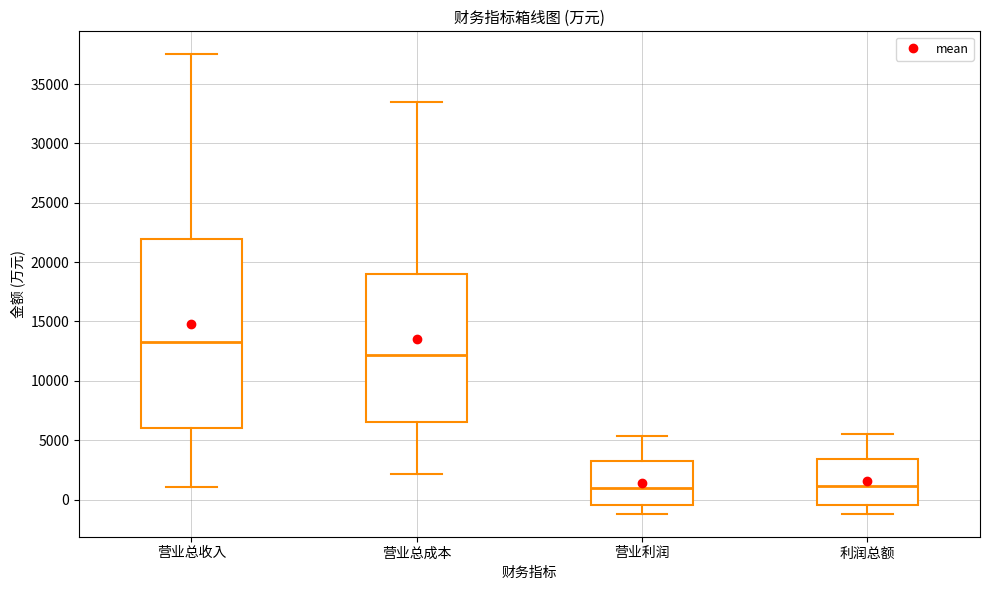

Reading left to right, read every box against the y-axis: the position of its median line, the range the box covers, and the ends of its whiskers. The values are not printed on the chart, so give them approximately, as read against the axis.

营业总收入: median 13500, box 6000 to 22000, whiskers 1000 to 37500
营业总成本: median 12000, box 6500 to 19000, whiskers 2000 to 33500
营业利润: median 1000, box -500 to 3500, whiskers -1000 to 5500
利润总额: median 1000, box -500 to 3500, whiskers -1000 to 5500